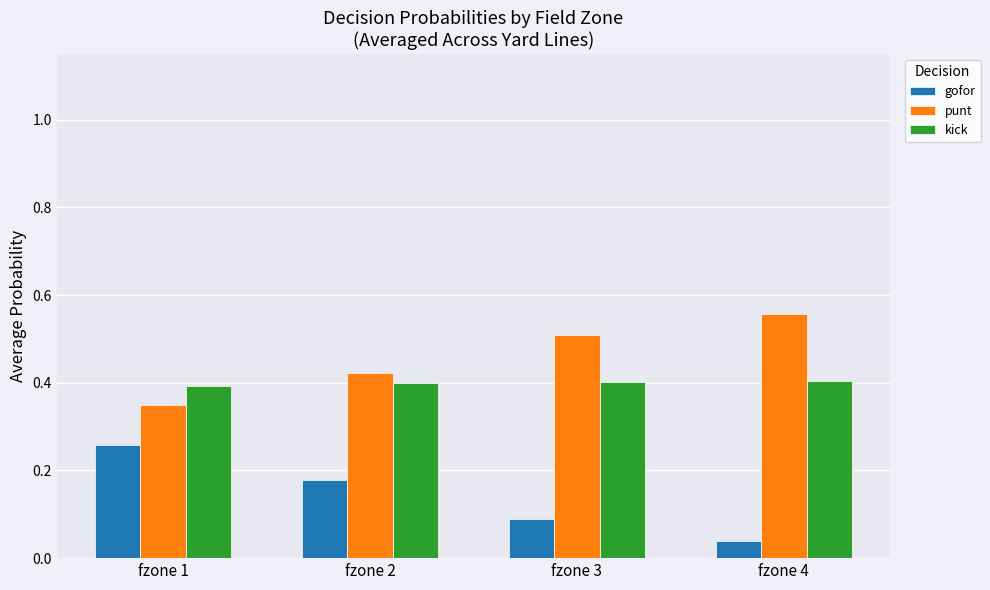

The value of punt at fzone 2 is 0.2. True or false?

False